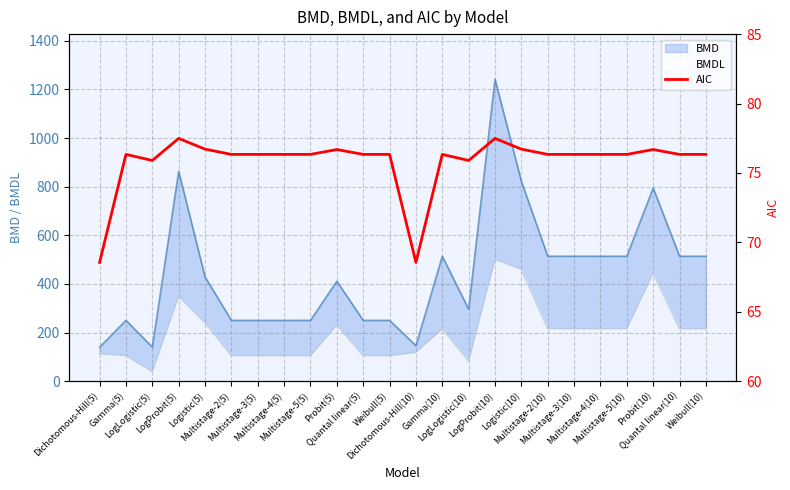

The chart shows a value of 112.7 at Logistic(5). True or false?

False